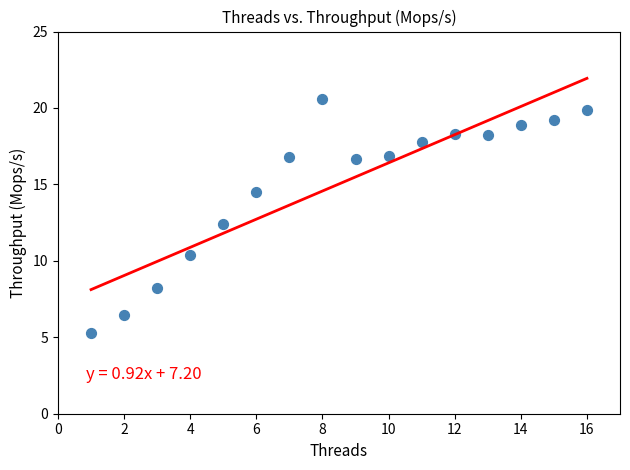

What Y value in the scatter plot is closest to 12?

12.4